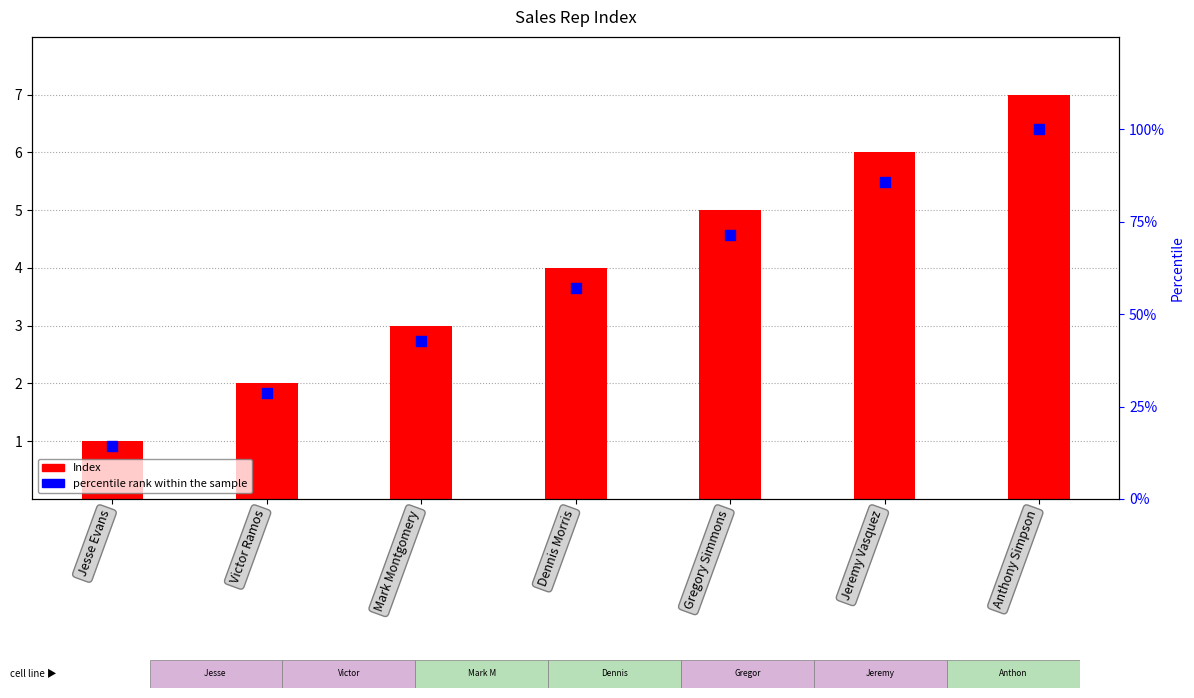

Which series has the largest Y range (max minus min)?

percentile rank within the sample